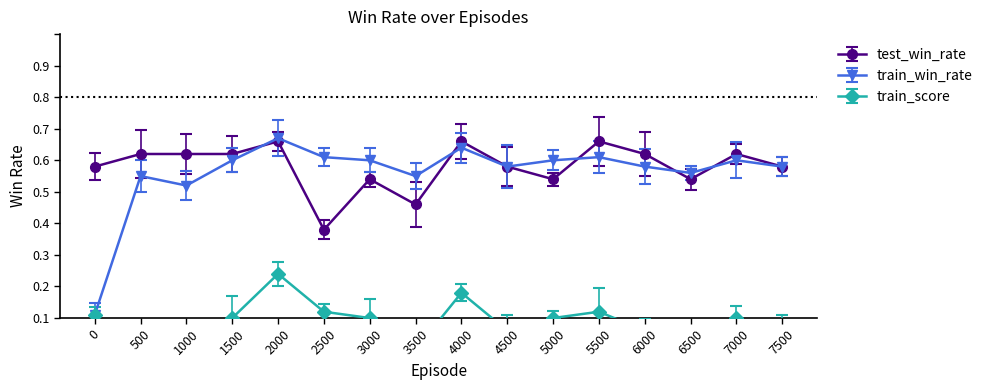

What is the difference between the maximum and minimum values in the train_win_rate series?

0.6